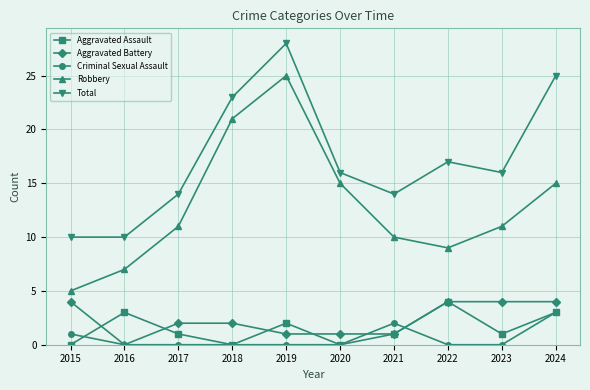

True or false: Aggravated Assault has more than 0 interior local peaks.

True